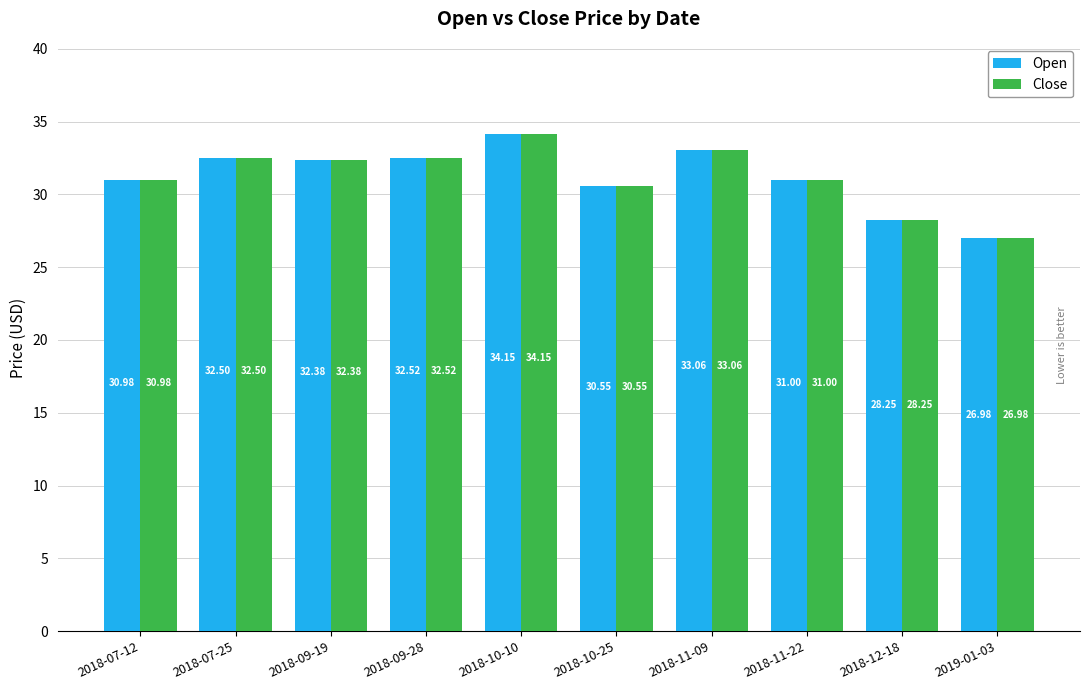

At which label does Open first exceed 32?

2018-07-25